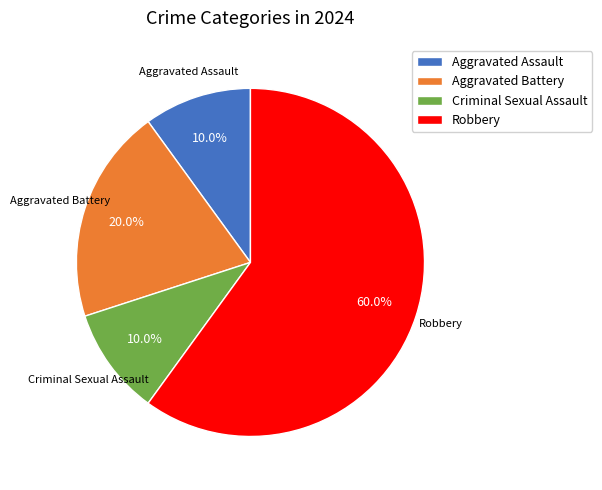

Is Criminal Sexual Assault the majority of the pie?

No